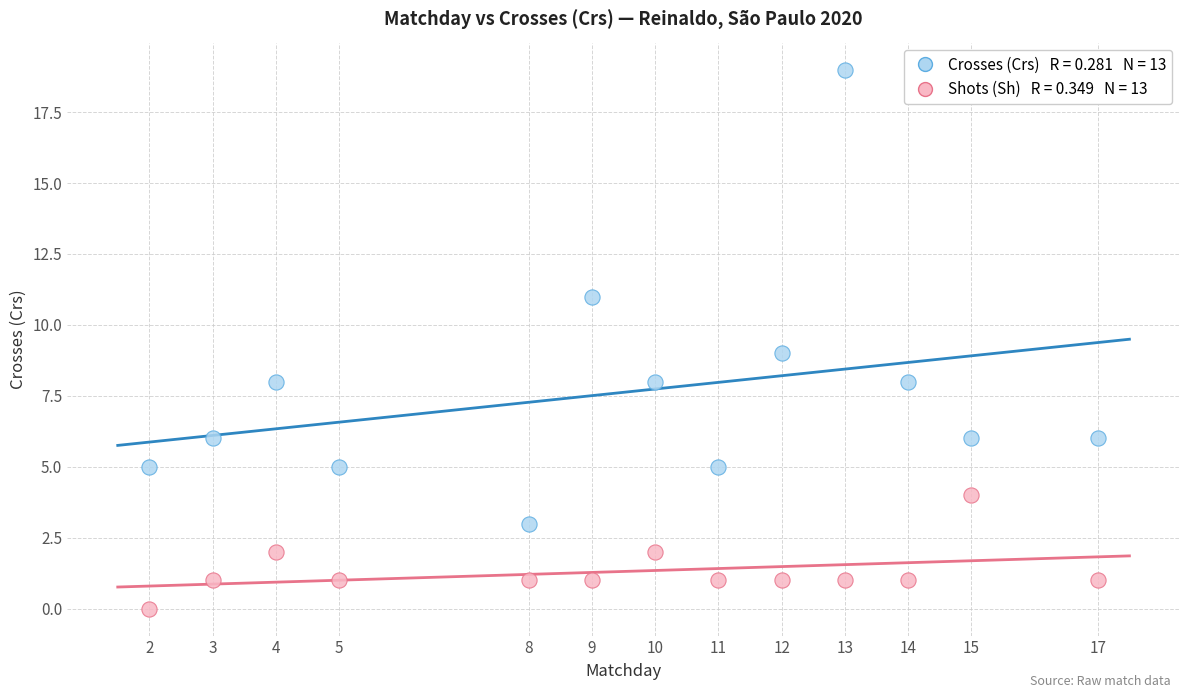

Across all data points, what is the range of X values (max minus min)?

15